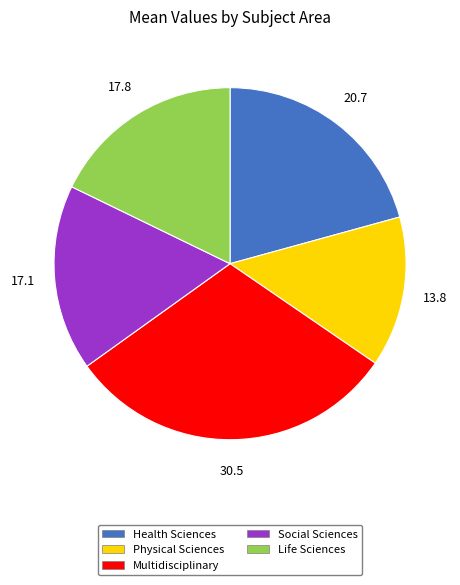

Is there any slice that represents more than half of the pie?

No